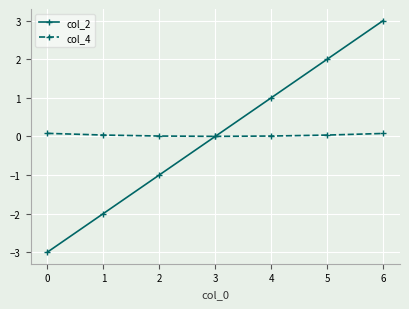

Does the chart display data point markers on the line(s)?

Yes